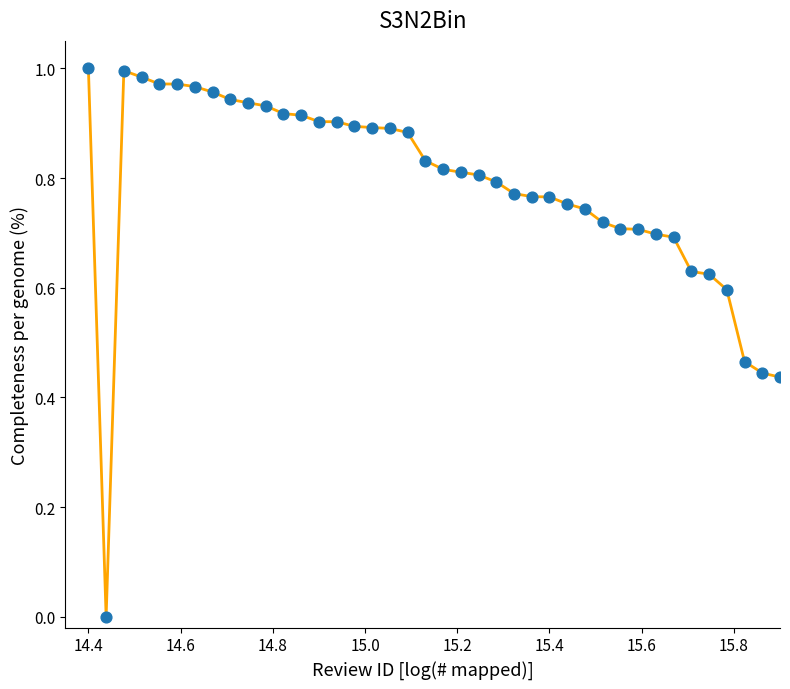

How many lines are shown in the chart?

1